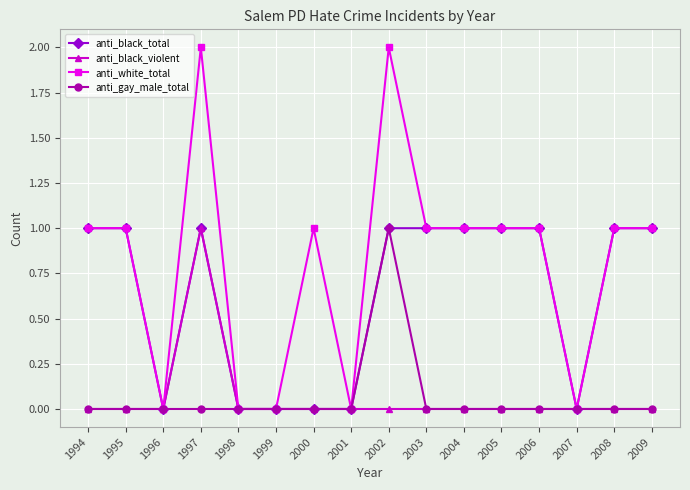

Where is the first local minimum for anti_white_total?

1996